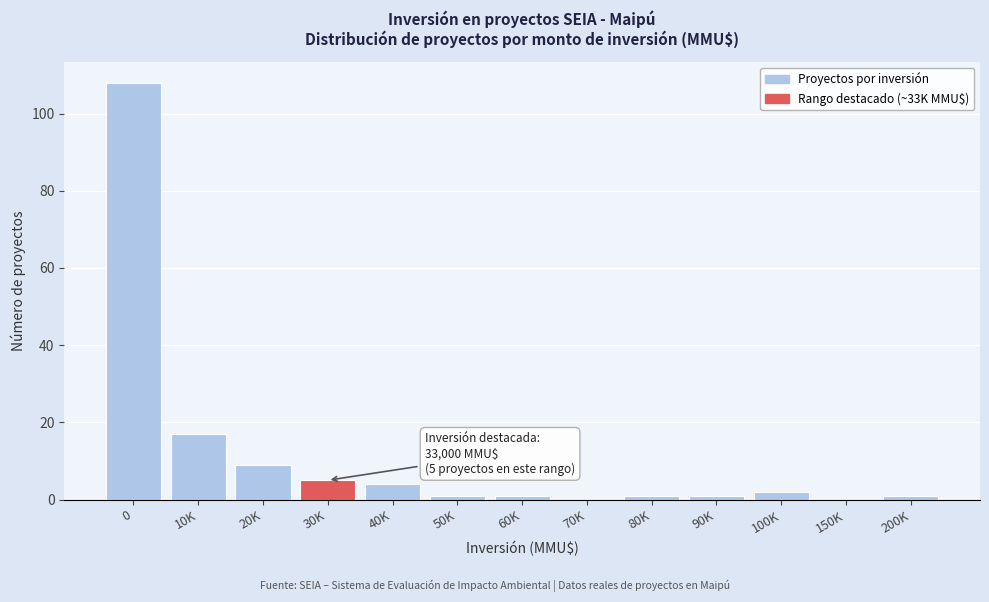

Reading right to left, transcribe all the data shown in this chart.

200K=1	150K=0	100K=2	90K=1	80K=1	70K=0	60K=1	50K=1	40K=4	30K=5	20K=9	10K=17	0=108